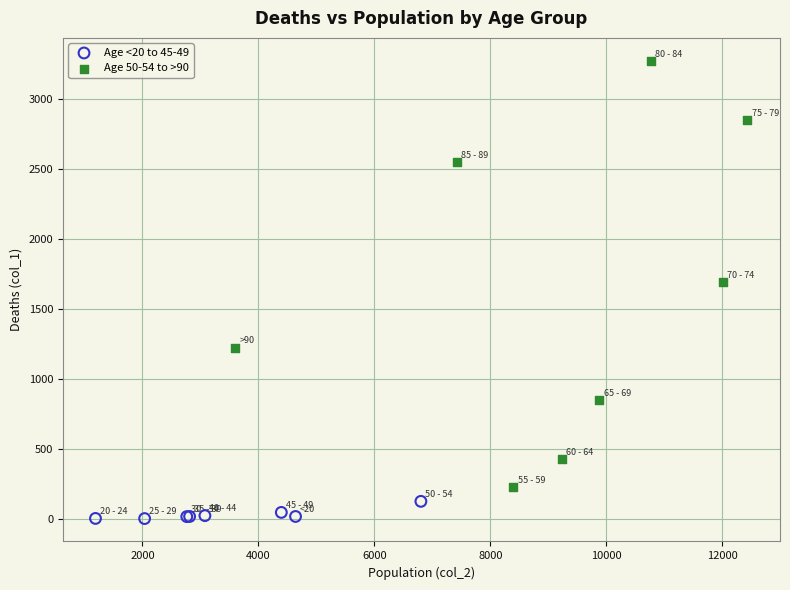

Which series has the widest spread of Y values?

Age 50-54 to >90